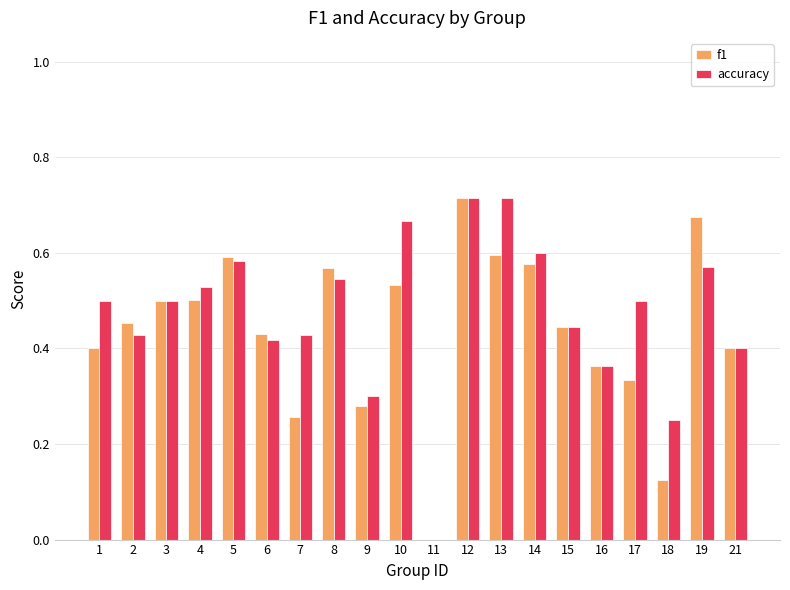

What is the sum of all accuracy values?

9.5